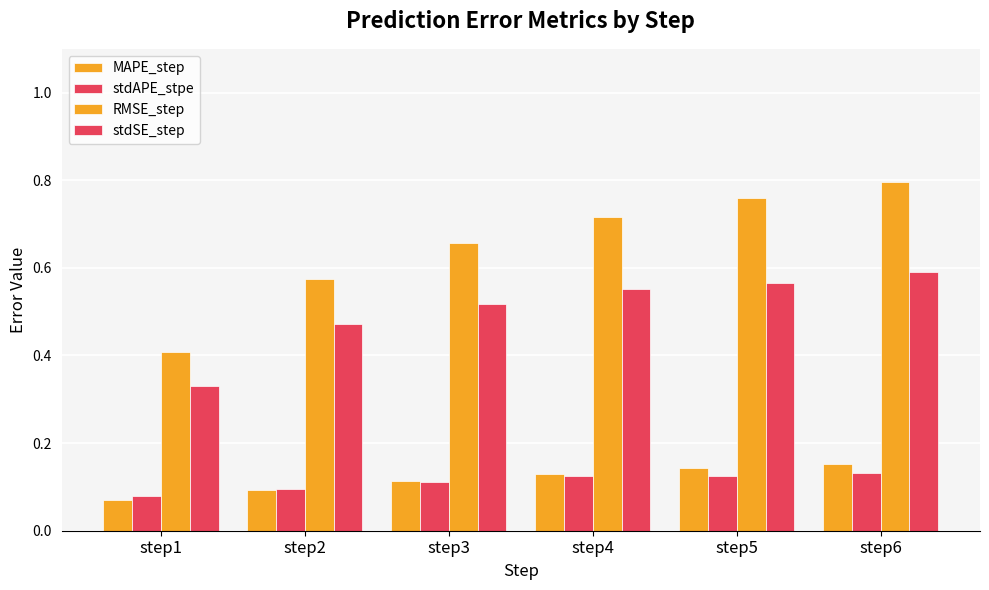

At how many categories does at least one series exceed 0?

6